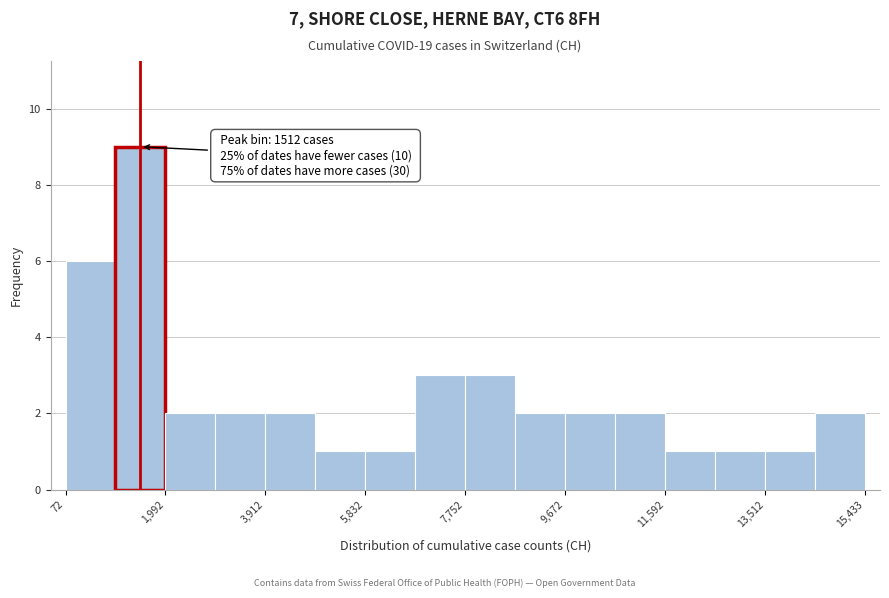

Over which range of the x-axis is the bar tallest?

1000 to 2000